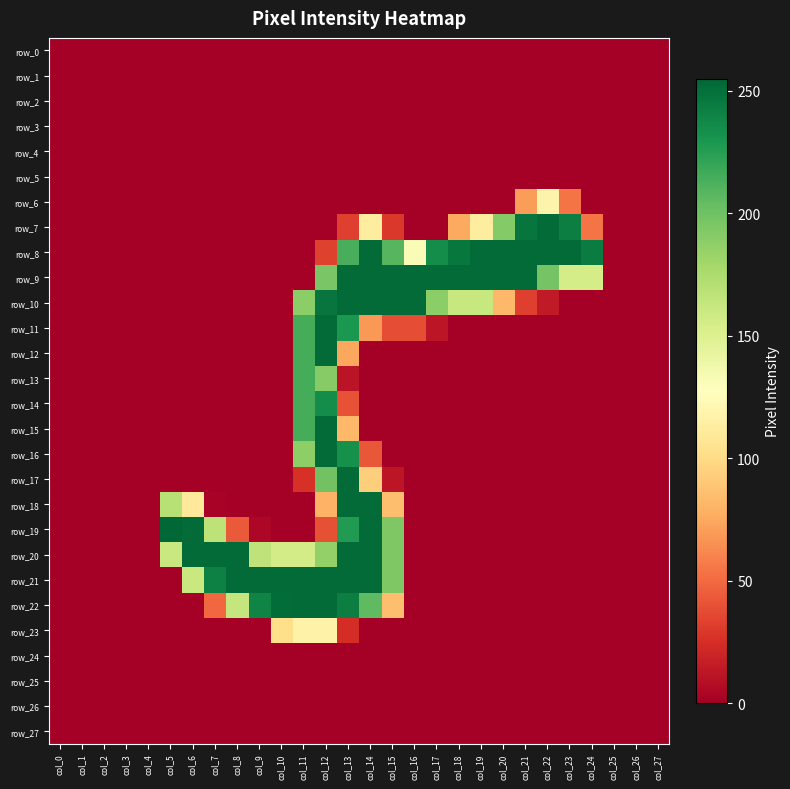

List the labels in order of row_16 value, smallest first.

col_0, col_1, col_2, col_3, col_4, col_5, col_6, col_7, col_8, col_9, col_10, col_15, col_16, col_17, col_18, col_19, col_20, col_21, col_22, col_23, col_24, col_25, col_26, col_27, col_14, col_11, col_13, col_12